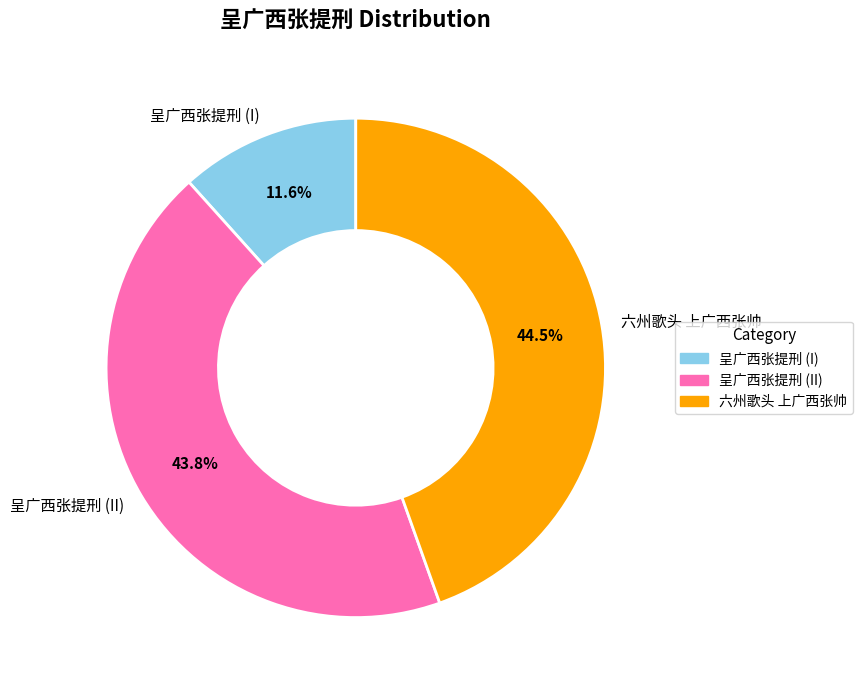

Which category has the biggest portion of the pie?

六州歌头 上广西张帅